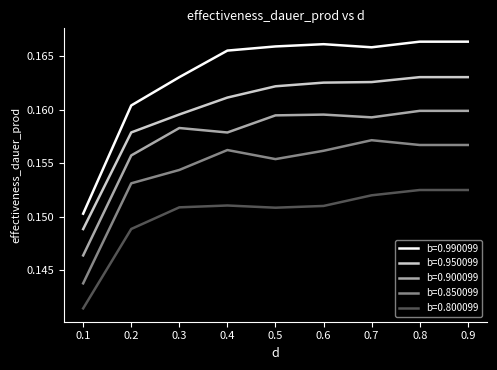

True or false: b=0.900099 and b=0.800099 cross at least once.

False